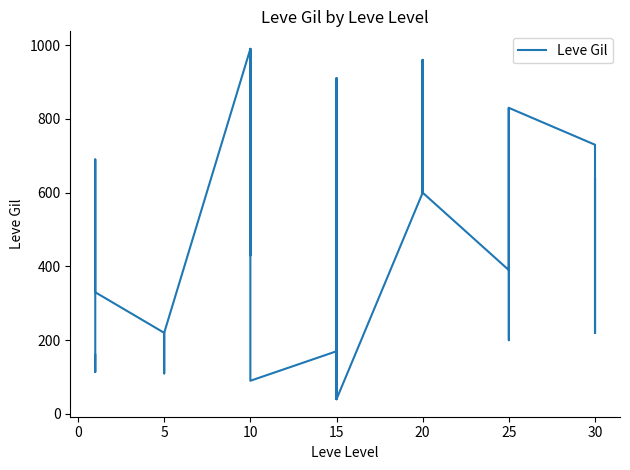

Reading left to right, transcribe all the data shown in this chart.

160	114	115	690	690	330	220	110	220	220	220	220	990	430	990	990	990	90	170	910	170	40	910	40	600	960	600	600	960	600	390	820	830	200	200	830	730	220	640	220